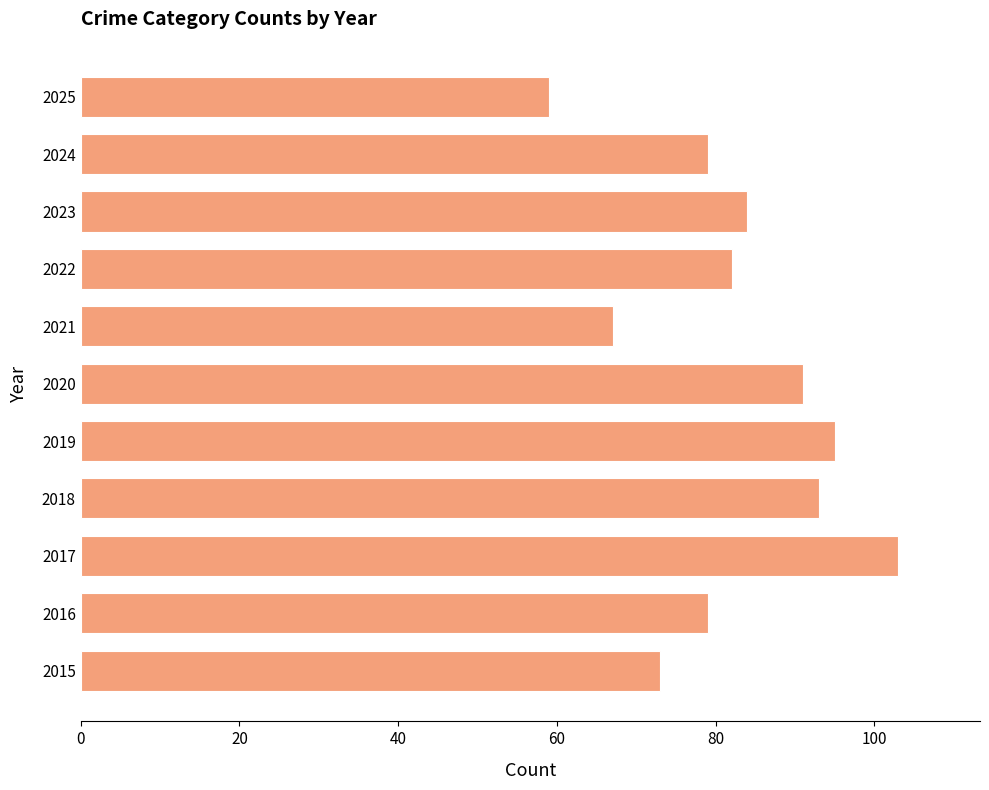

What is the greatest value displayed?

103